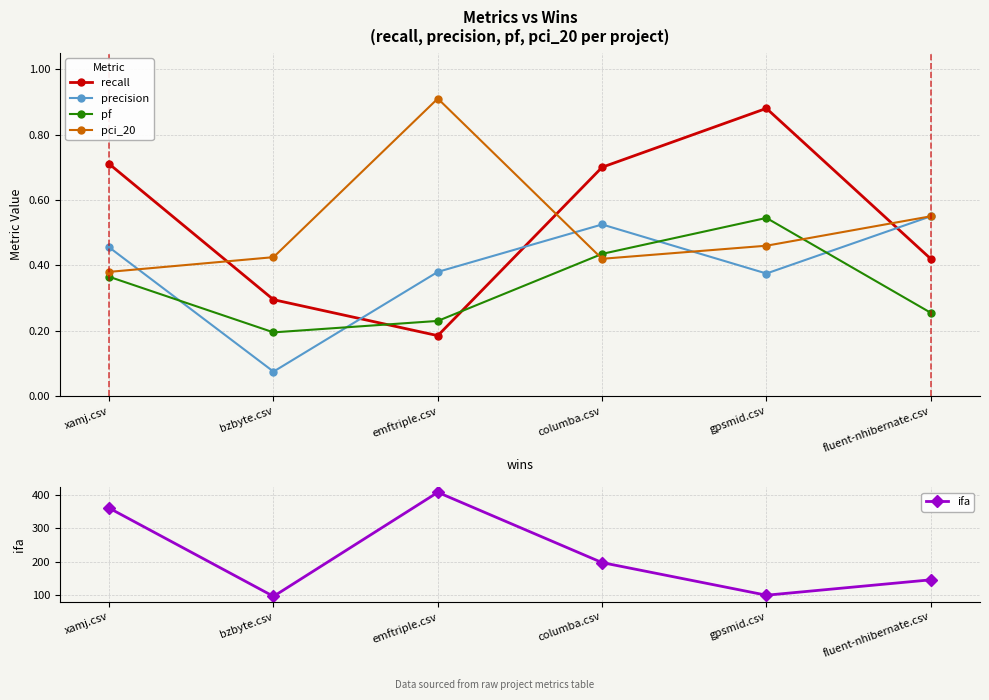

True or false: ifa has more than 2 interior local peaks.

False